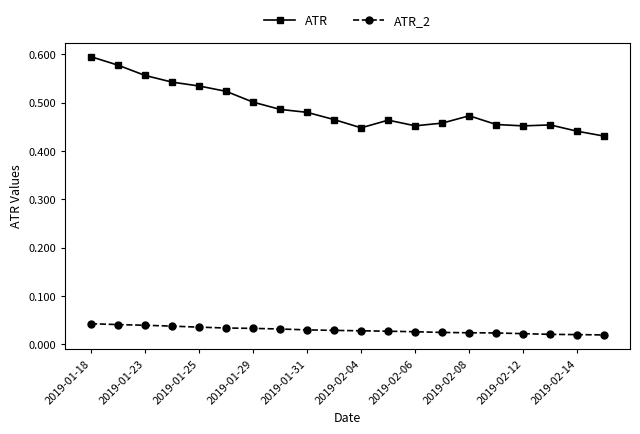

How many ATR_2 values are between 0 and 1?

20